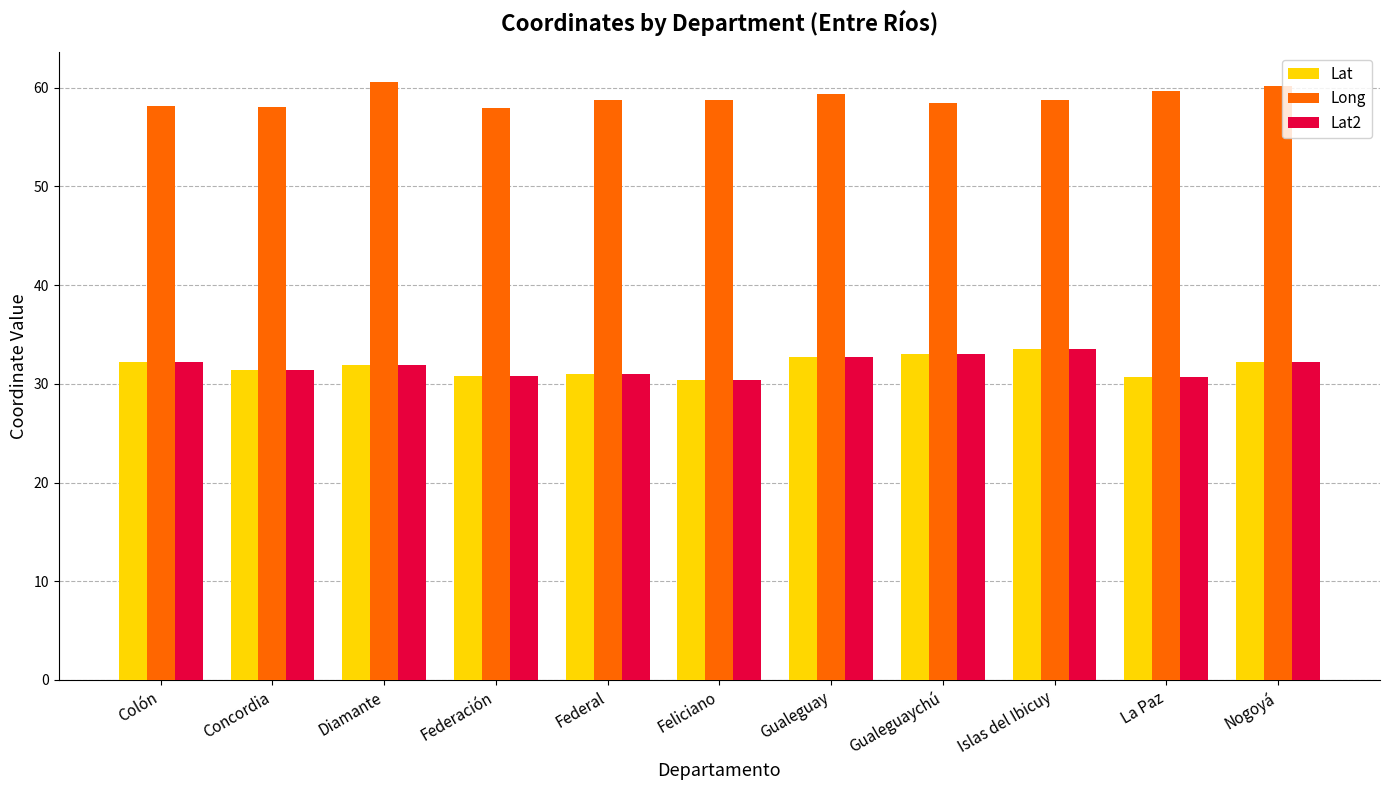

What is the maximum value shown in the chart?

60.6